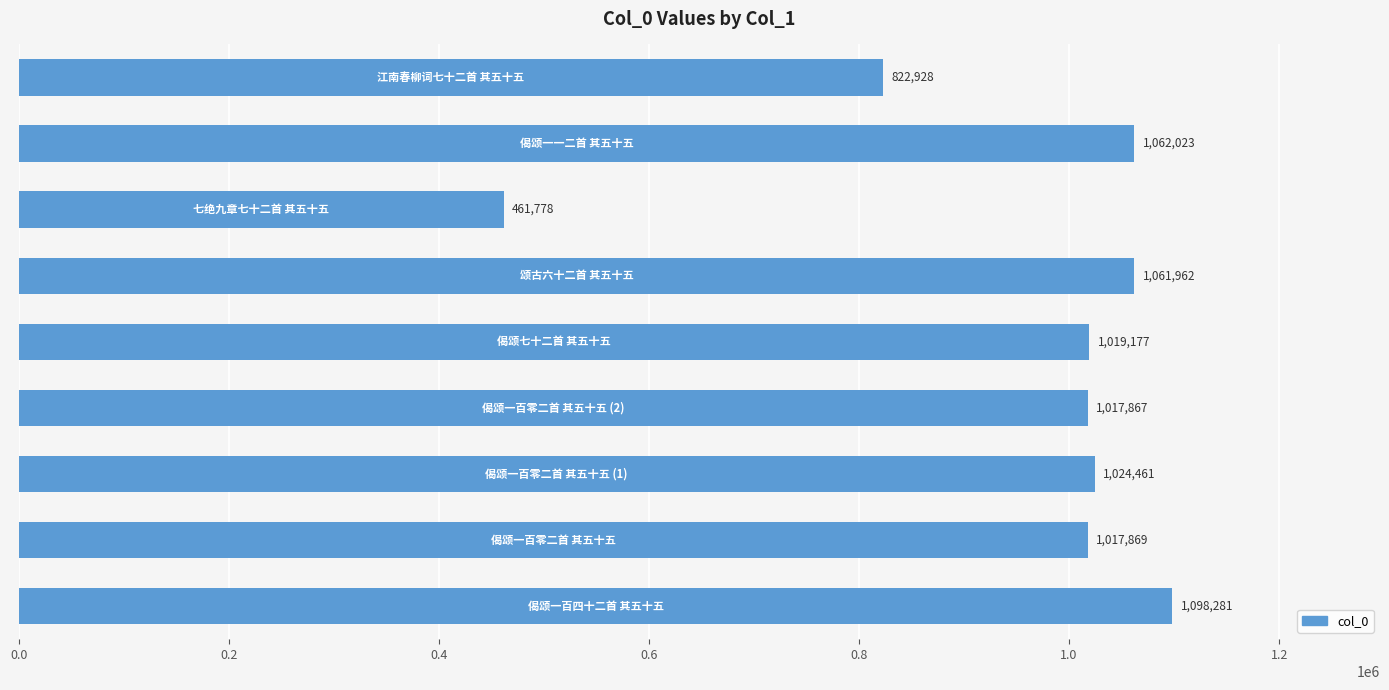

What is the difference between the maximum and second lowest values?

275353